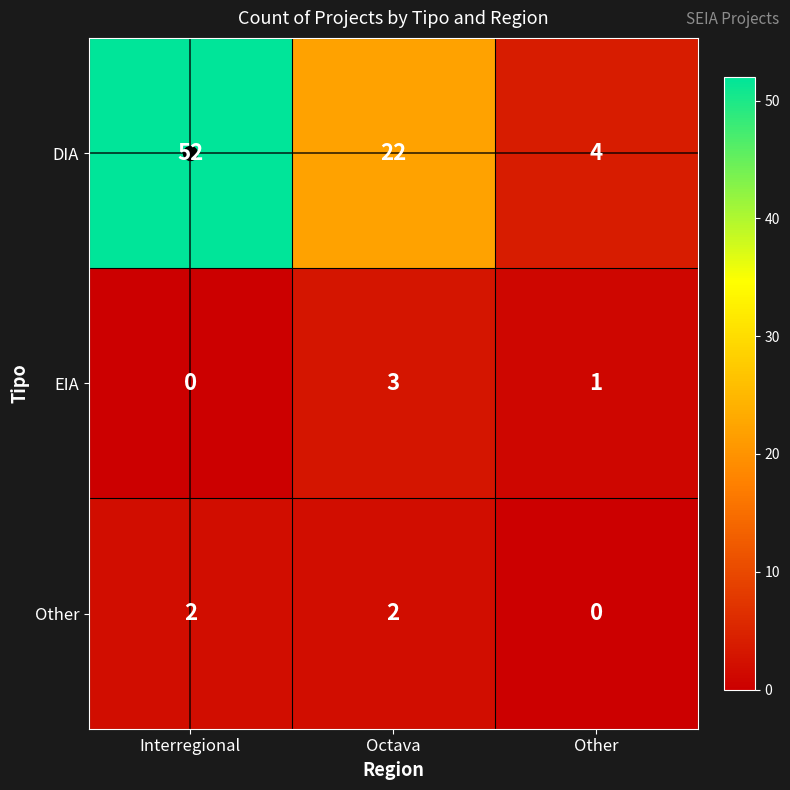

Rank the series at Other from lowest to highest value.

Other, EIA, DIA